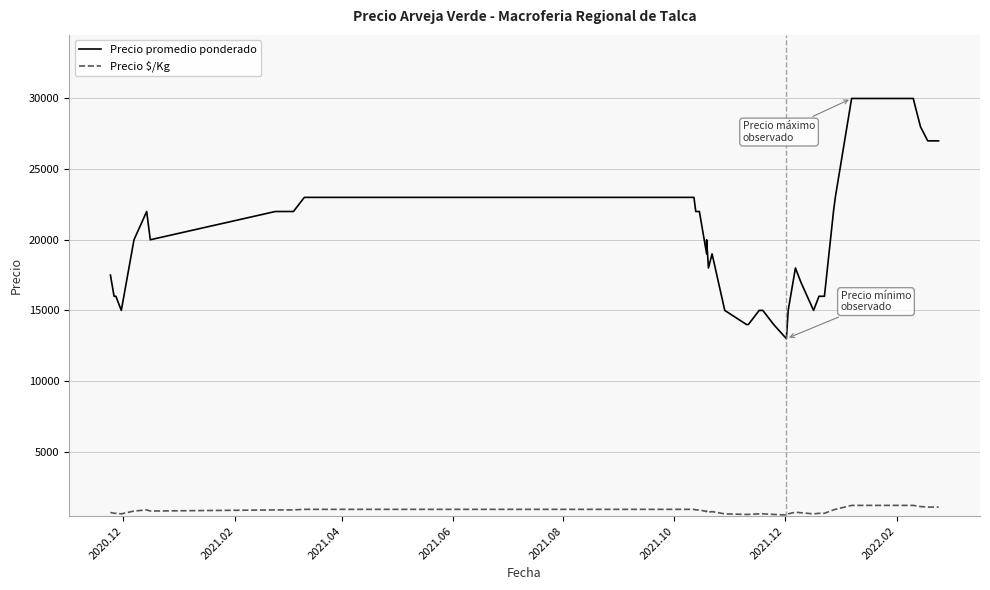

True or false: Precio $/Kg and Precio promedio ponderado cross at least once.

False